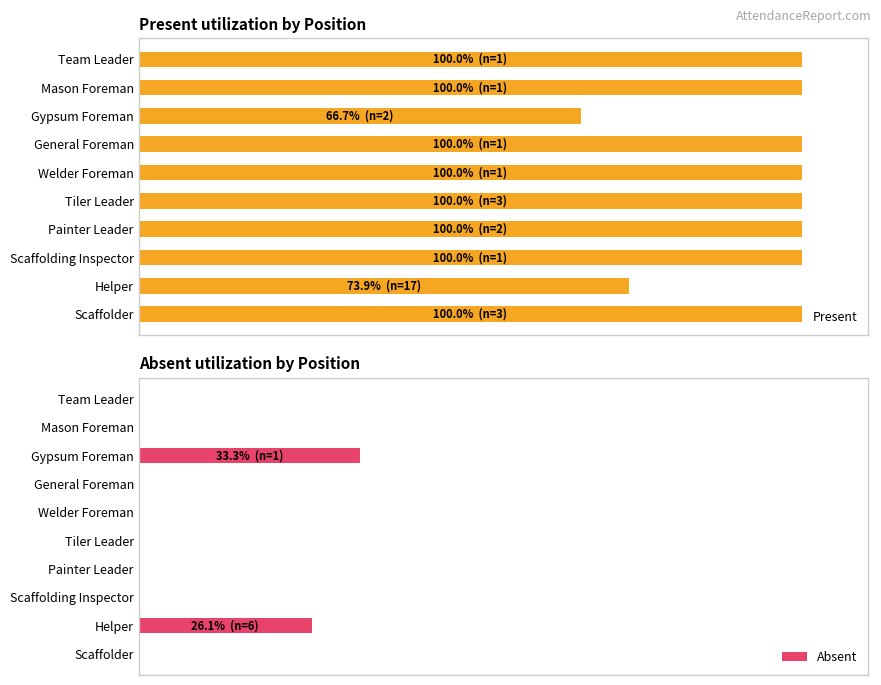

Which series has the largest range (max minus min)?

Present